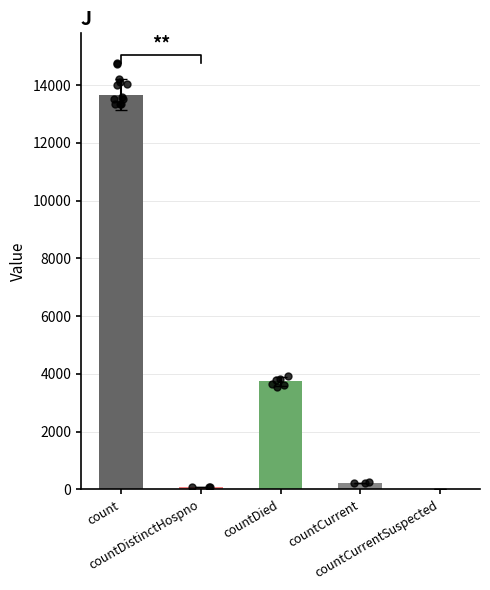

What is the change in value from count to countCurrentSuspected?

-13674